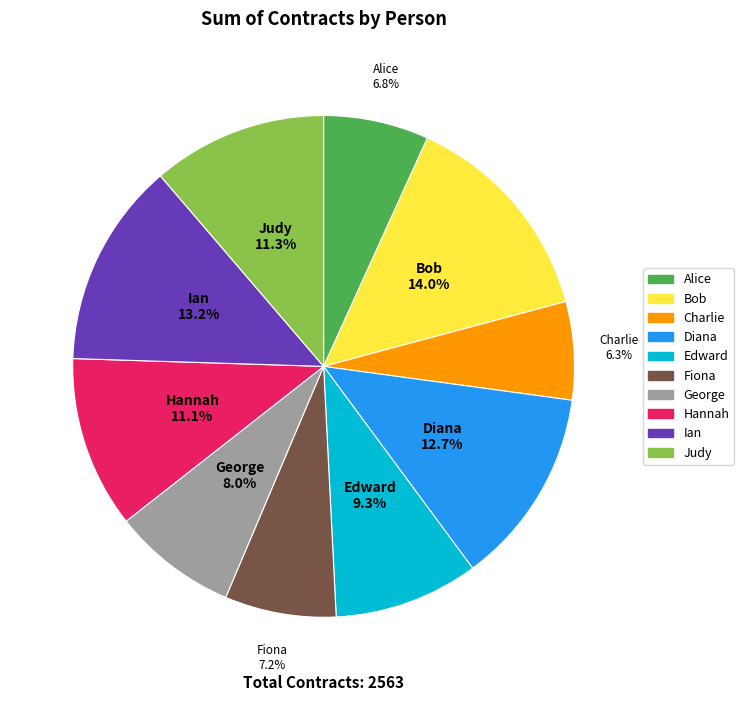

Approximately how many times larger is the value at Ian compared to Edward?

1.4